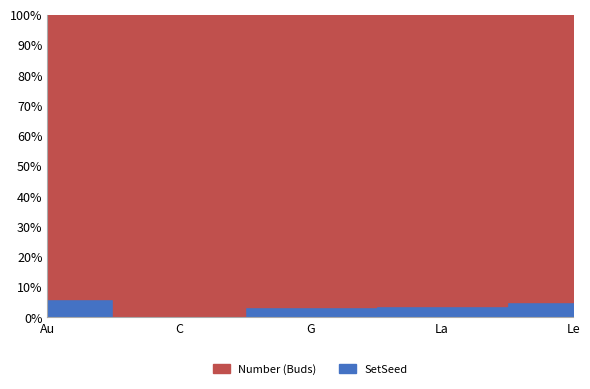

Is it true that SetSeed equals 3 at Le?

True